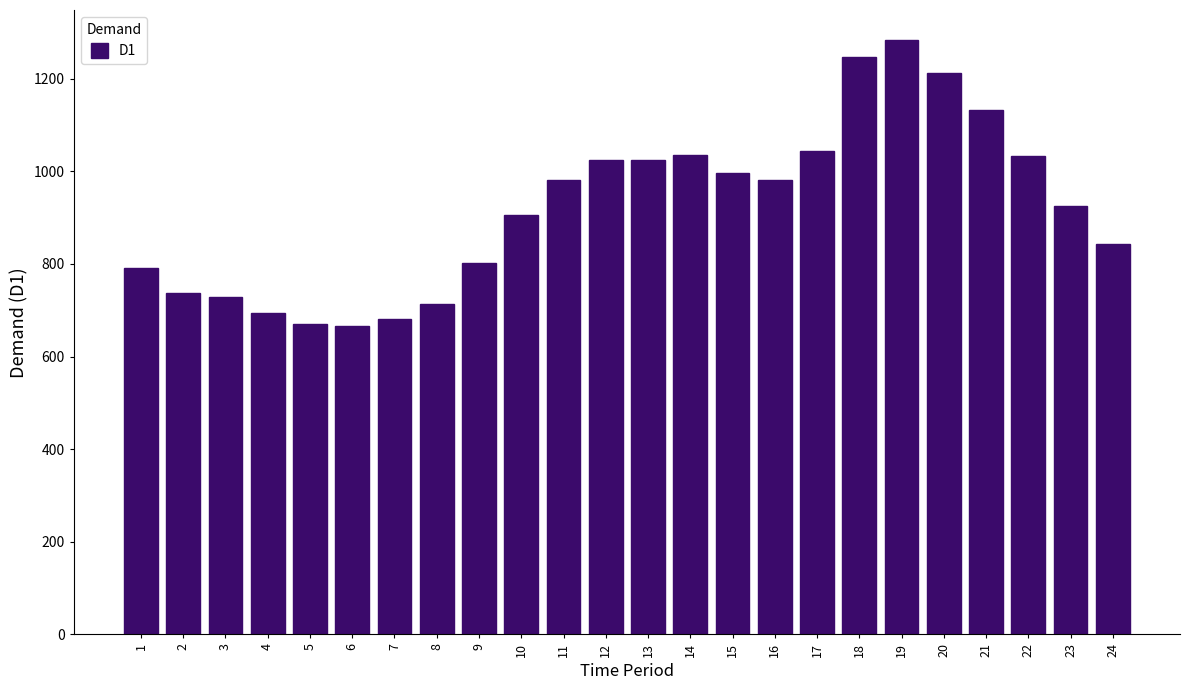

What is the sum of all values?

22150